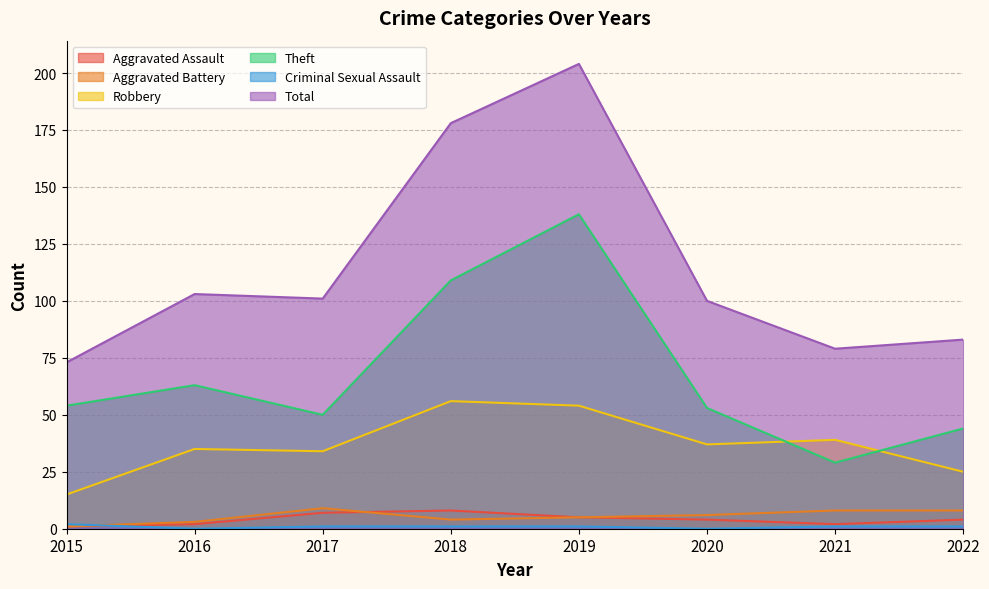

In Aggravated Battery, how many points are higher than both neighbors (excluding endpoints)?

1